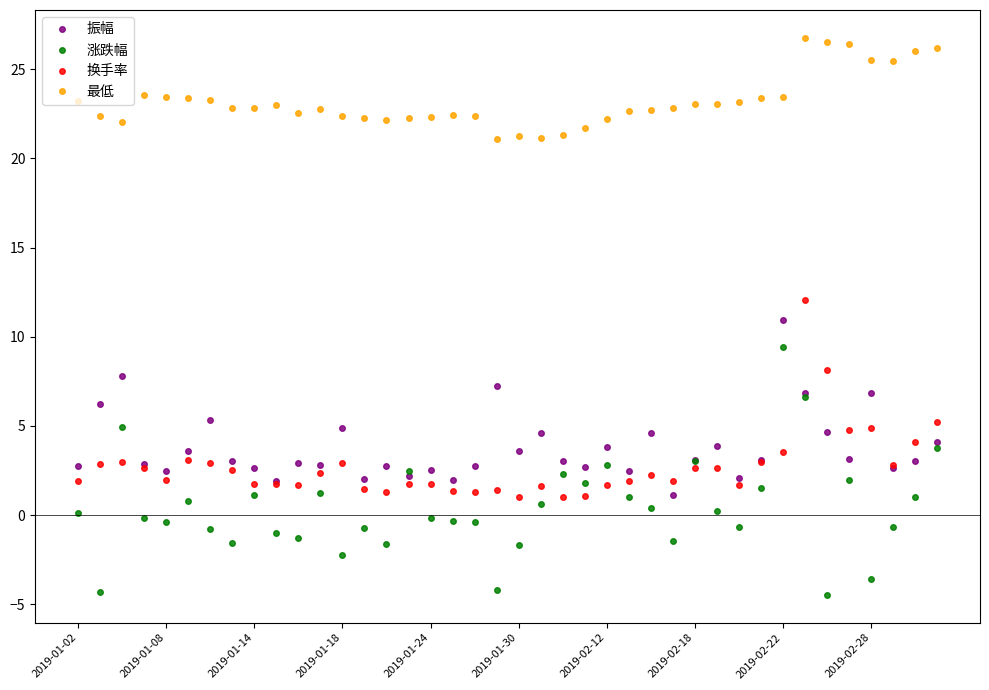

What are all the series names shown in the legend?

振幅, 涨跌幅, 换手率, 最低